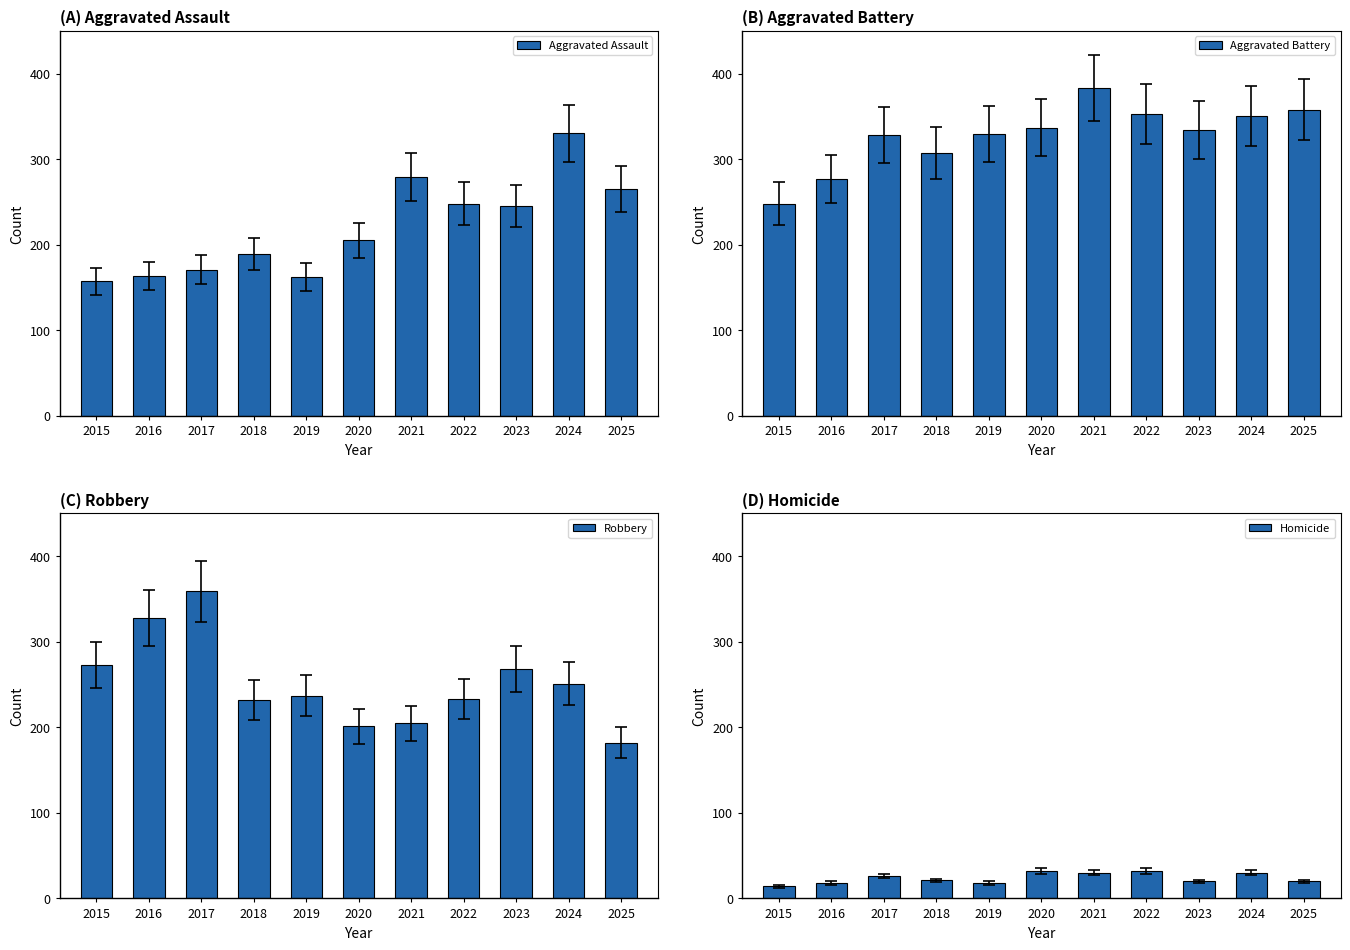

Between 2018 and 2025, which series saw the biggest shift?

Aggravated Assault